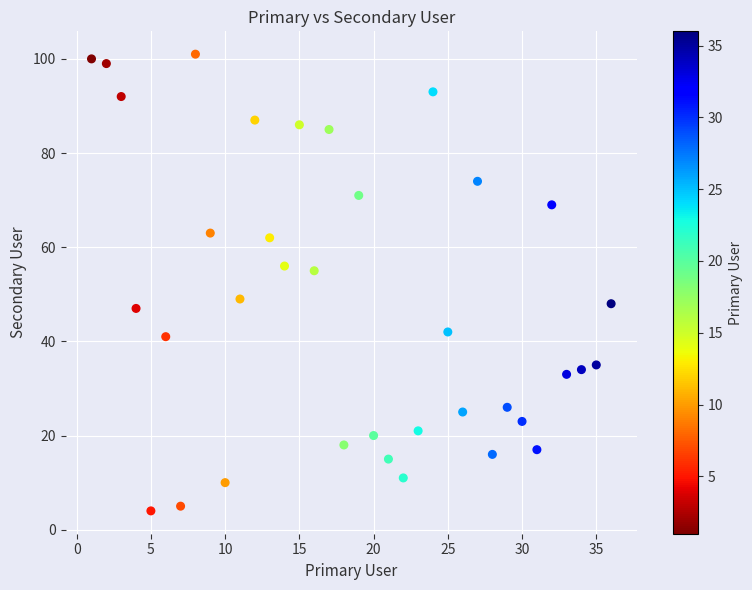

What is the range of X values (max minus min)?

35